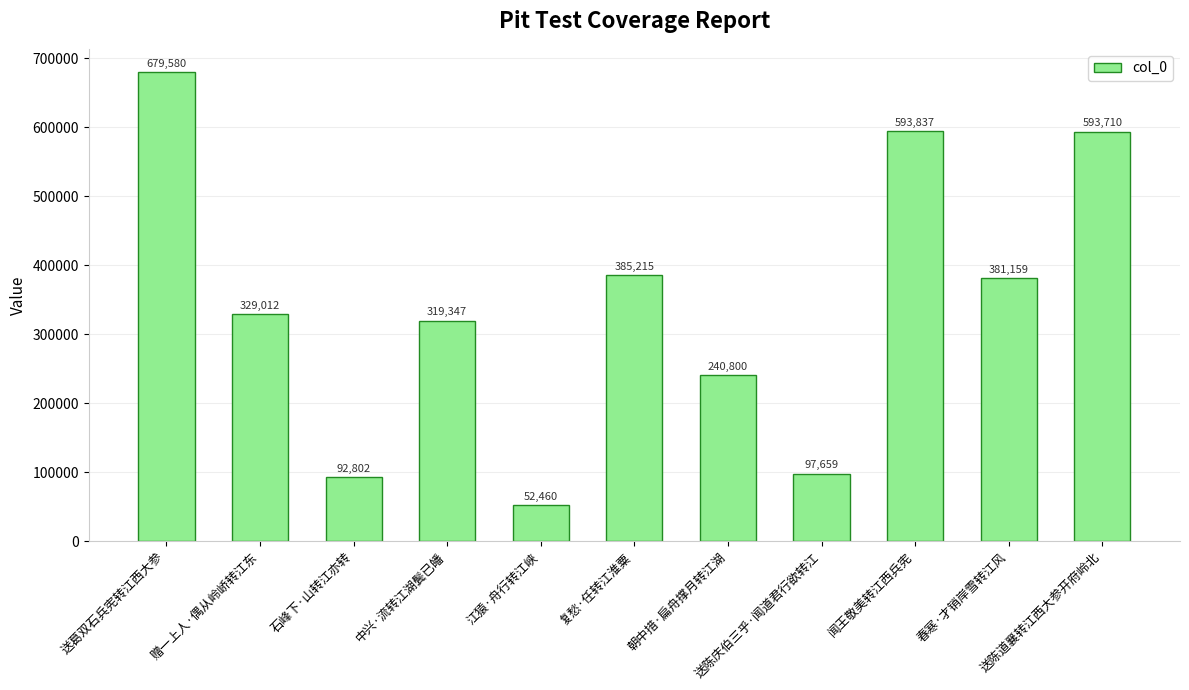

Reading left to right, list all the values displayed in this chart.

679580	329012	92802	319347	52460	385215	240800	97659	593837	381159	593710